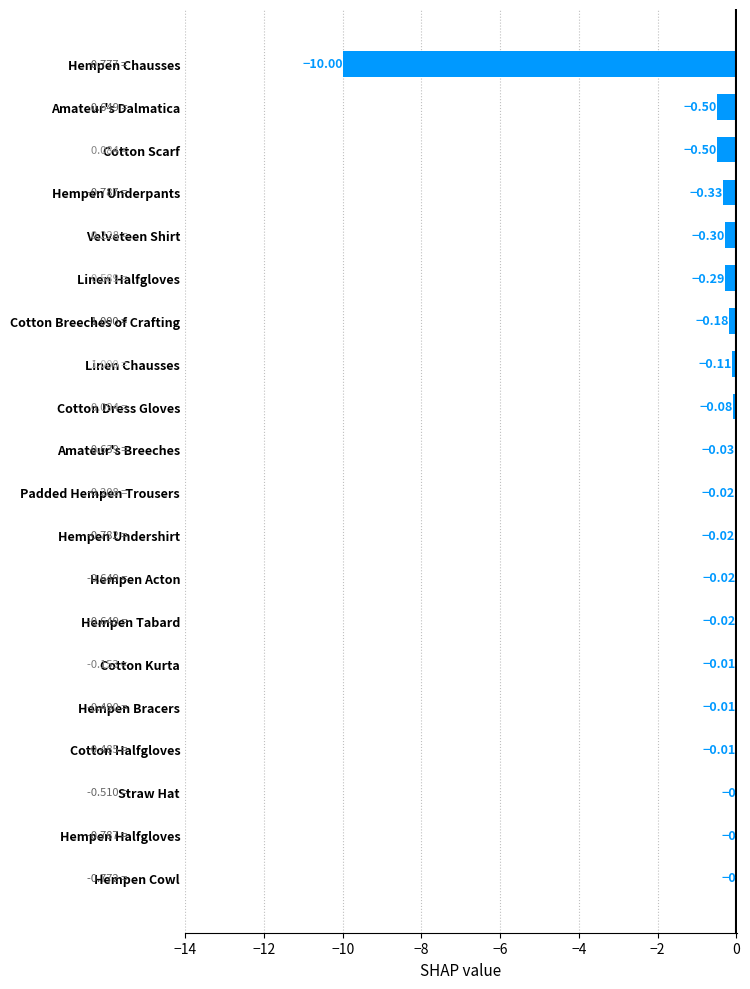

Between Cotton Breeches of Crafting and Hempen Halfgloves, which is larger?

Hempen Halfgloves